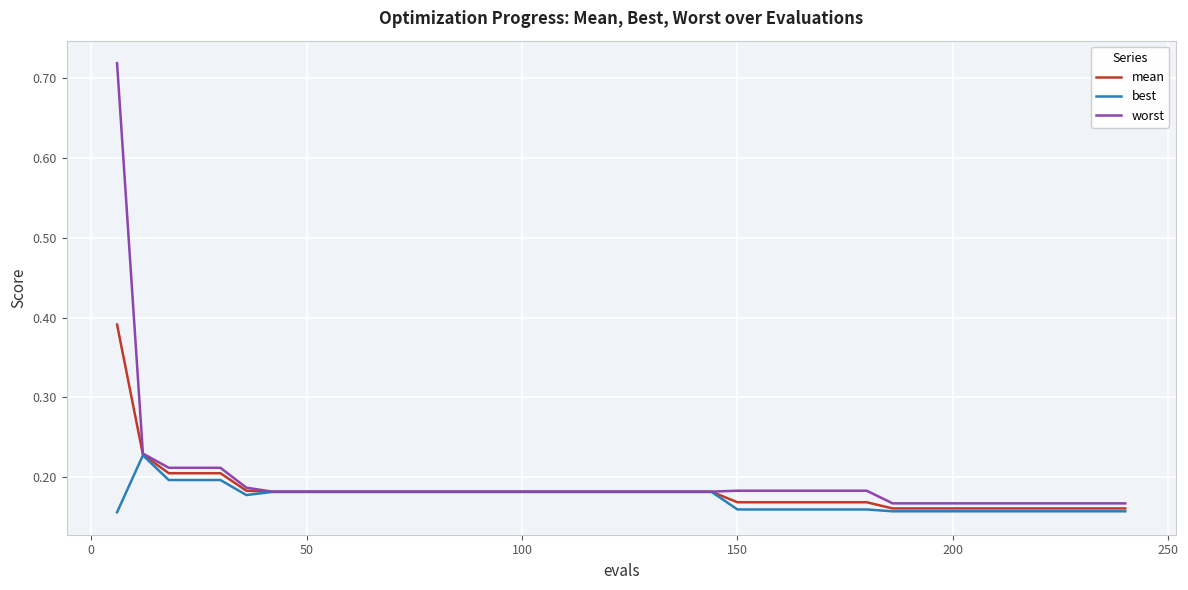

Count the worst values in the range 0 to 1.

40